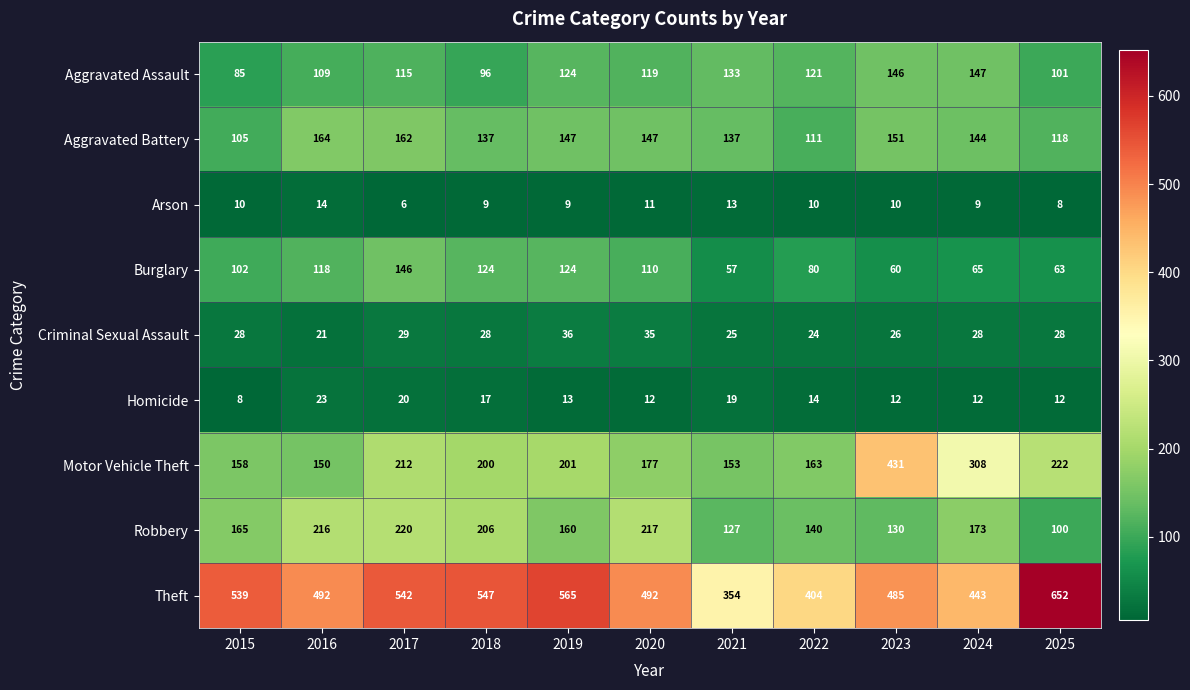

What is the total value across all series at 2024?

1329